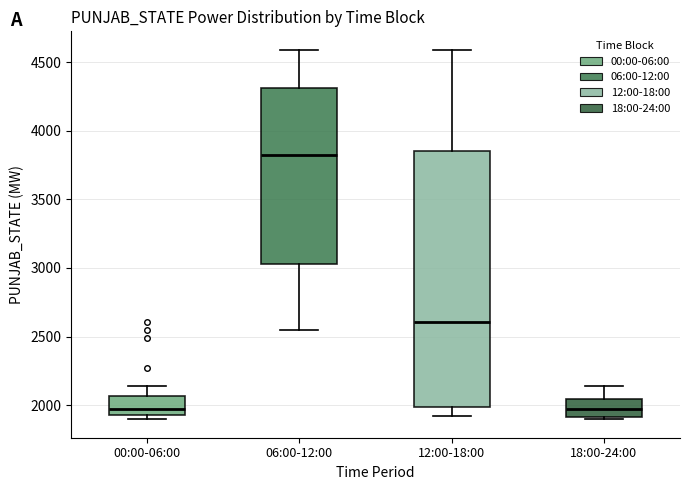

Where is the lower edge of the box for 06:00-12:00 on the y-axis? The values are not printed on the chart, so give them approximately, as read against the axis.

3050